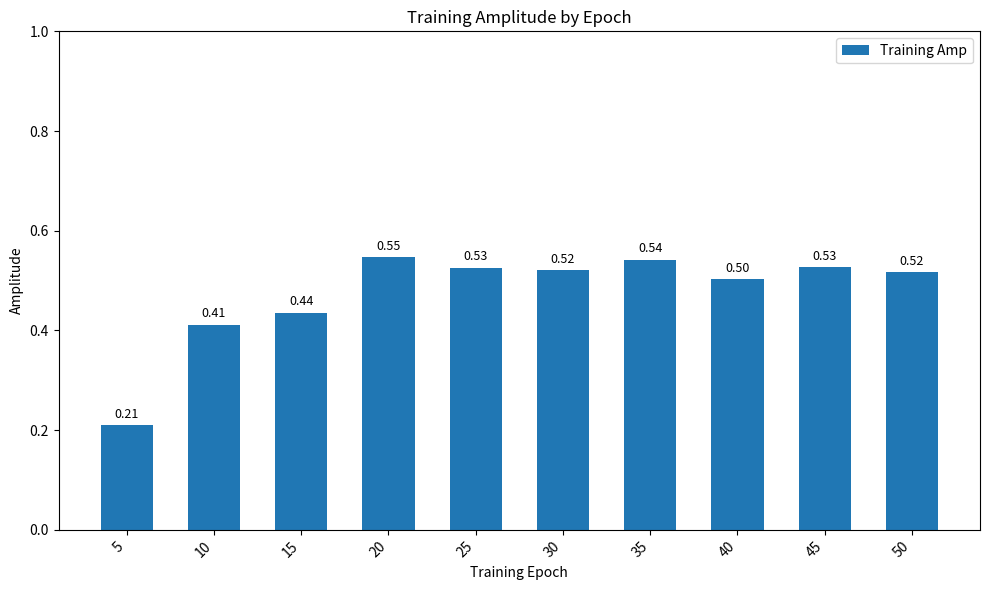

True or false: the data shows 0.5 at 50.

True